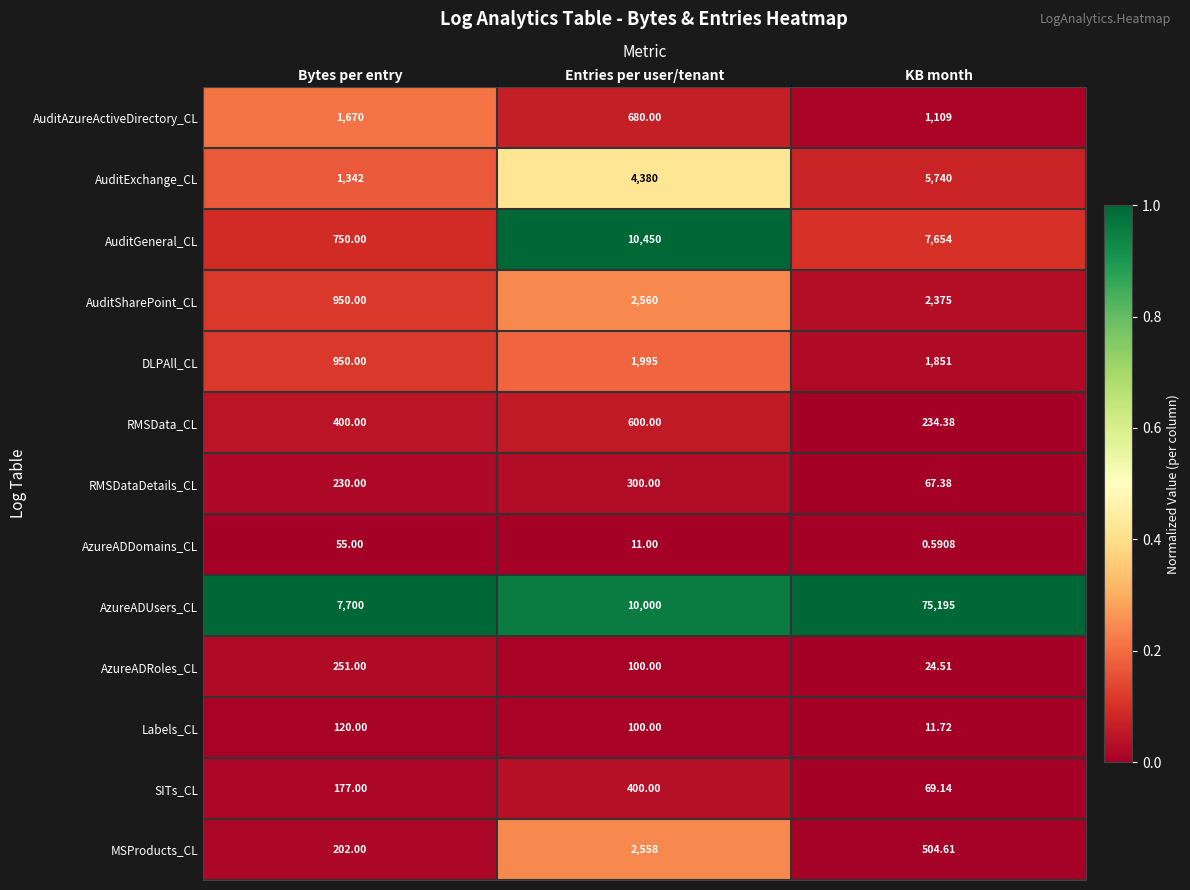

At which label does DLPAll_CL reach its peak?

Entries per user/tenant